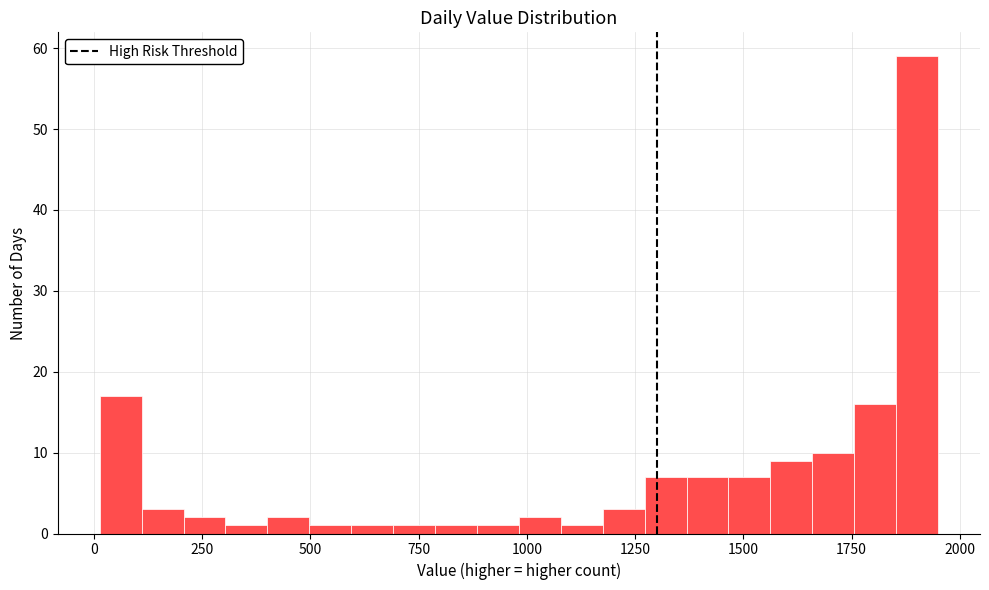

Read against the x-axis, roughly where is the centre of the tallest bar?

1900